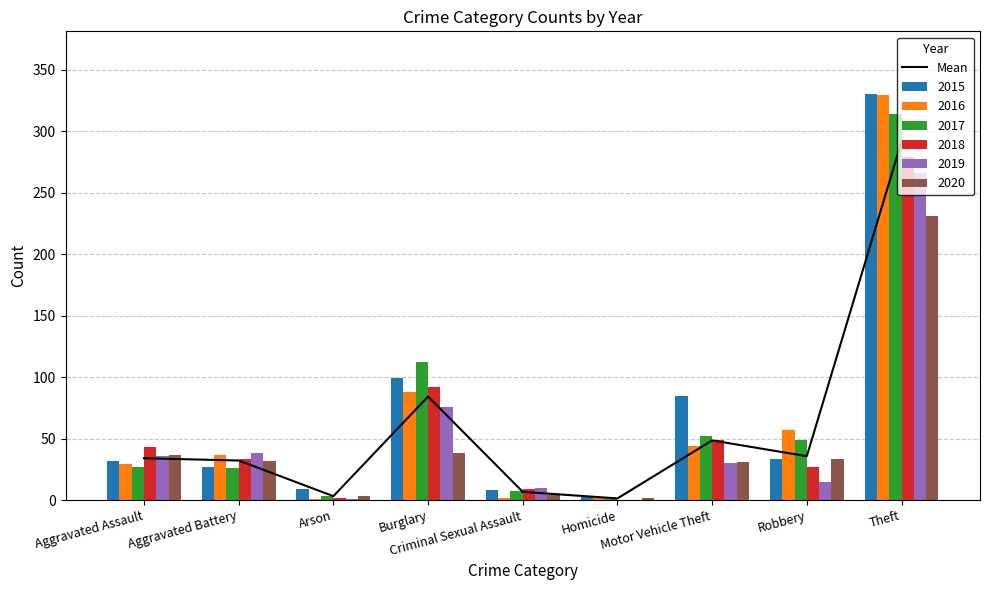

At which label is the value closest to 146?

Burglary